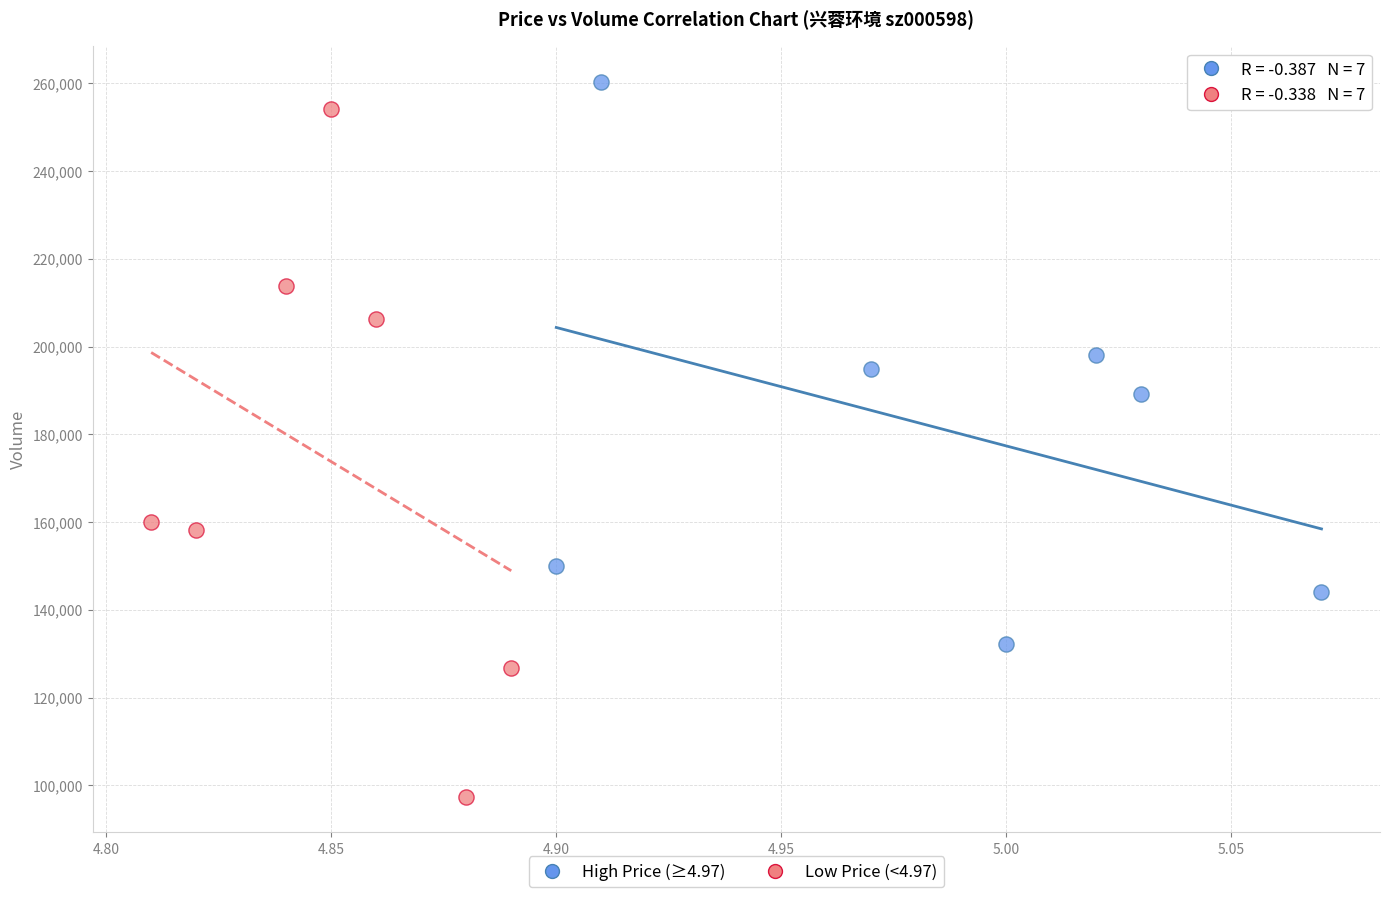

Which series reaches the minimum Y coordinate?

Low Price (<4.97)